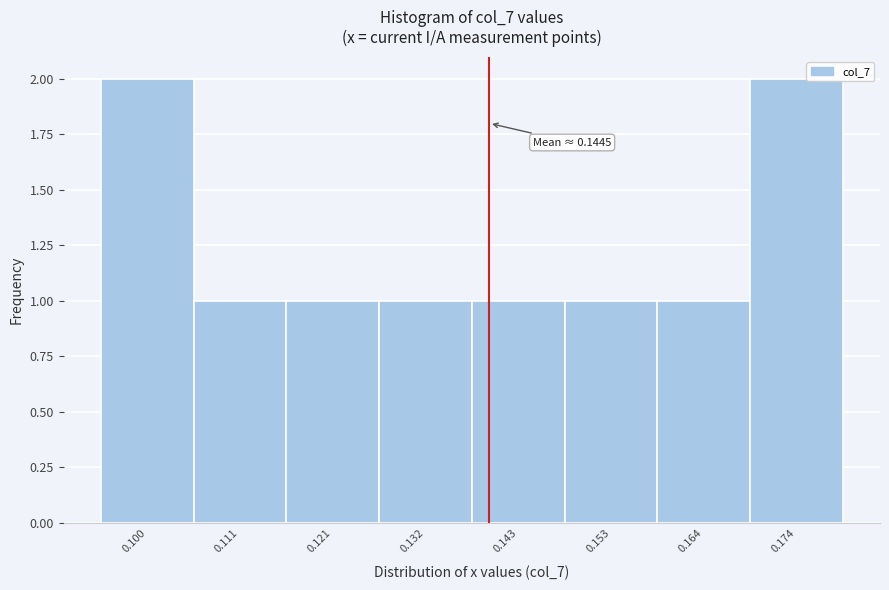

Reading left to right, transcribe all the data shown in this chart.

2	1	1	1	1	1	1	2